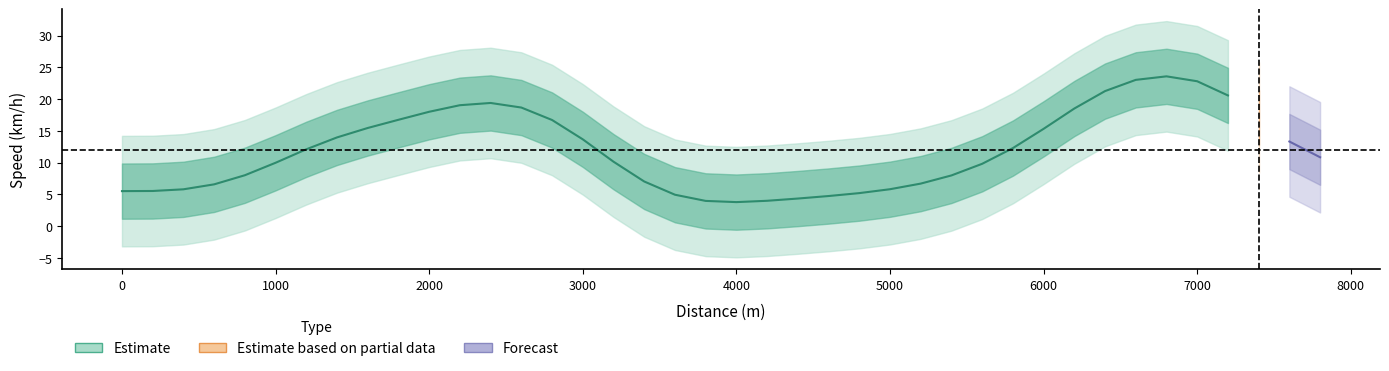

The value at 35 is 40.8. True or false?

False